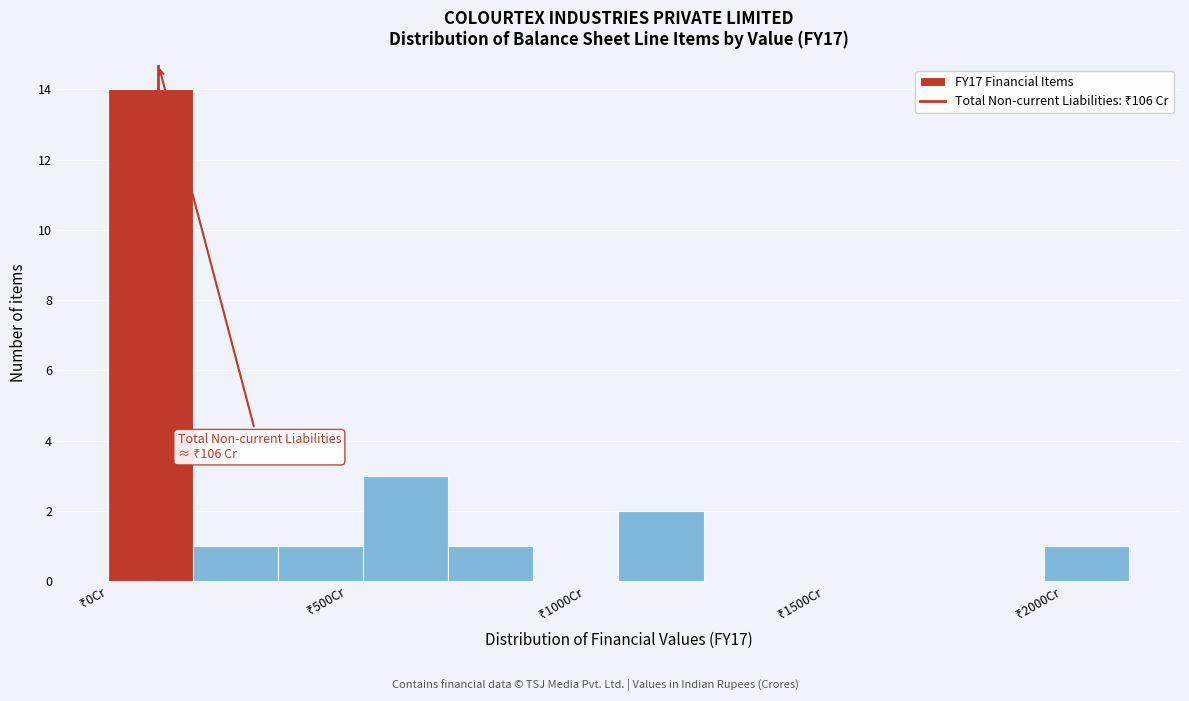

Around what value on the x-axis is the tallest bar? Give the approximate position of its centre, as read against the axis.

100